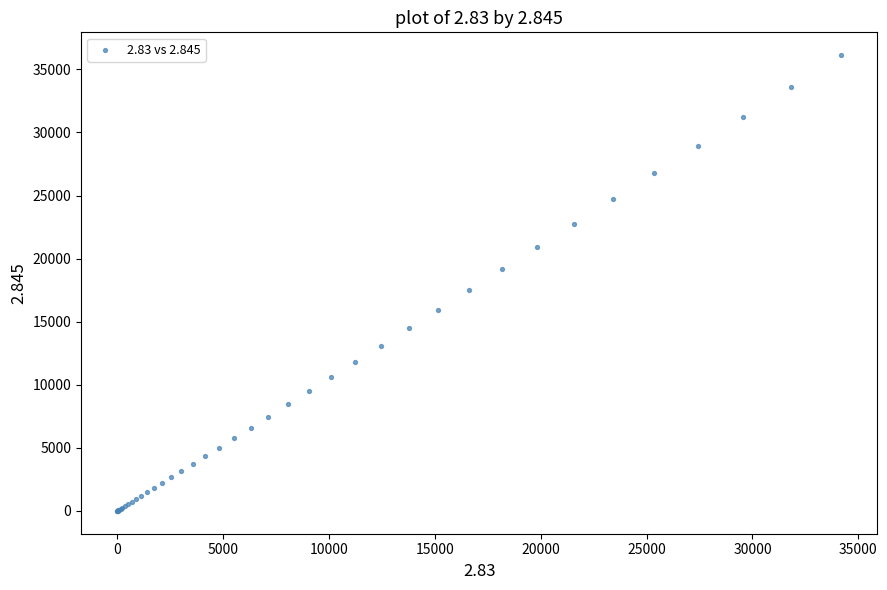

What Y value in the scatter plot is closest to 18065?

17495.4